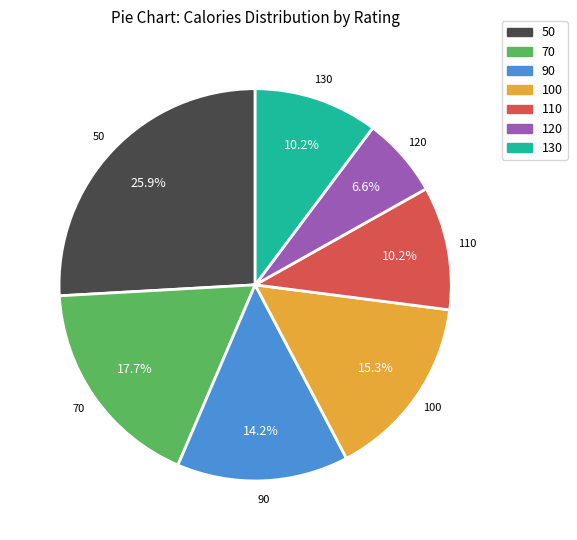

How many segments does this pie chart have?

7